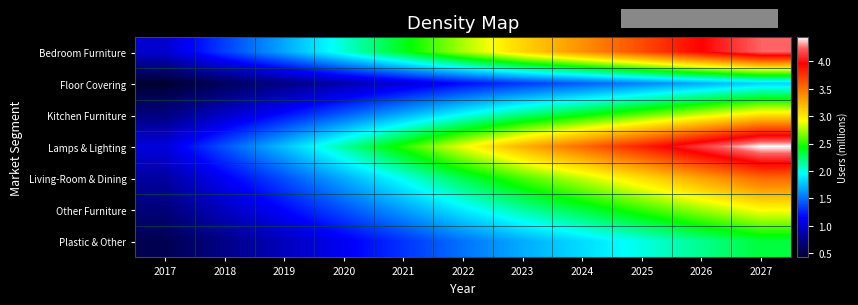

Reading left to right, extract all data points from this chart.

Bedroom Furniture: 2017=1.0	2018=1.3	2019=1.7	2020=2.0	2021=2.4	2022=2.8	2023=3.1	2024=3.4	2025=3.7	2026=4.0	2027=4.2
Floor Covering: 2017=0.4	2018=0.6	2019=0.7	2020=0.9	2021=1.0	2022=1.2	2023=1.3	2024=1.4	2025=1.6	2026=1.7	2027=1.8
Kitchen Furniture: 2017=0.7	2018=1.0	2019=1.2	2020=1.4	2021=1.7	2022=2.0	2023=2.2	2024=2.4	2025=2.6	2026=2.8	2027=3.0
Lamps & Lighting: 2017=1.0	2018=1.4	2019=1.8	2020=2.1	2021=2.5	2022=2.9	2023=3.2	2024=3.5	2025=3.8	2026=4.1	2027=4.4
Living-Room & Dining: 2017=0.8	2018=1.1	2019=1.4	2020=1.7	2021=2.0	2022=2.3	2023=2.6	2024=2.8	2025=3.0	2026=3.3	2027=3.5
Other Furniture: 2017=0.7	2018=0.9	2019=1.2	2020=1.4	2021=1.6	2022=1.9	2023=2.1	2024=2.3	2025=2.5	2026=2.7	2027=2.9
Plastic & Other: 2017=0.5	2018=0.7	2019=0.9	2020=1.1	2021=1.3	2022=1.5	2023=1.7	2024=1.8	2025=2.0	2026=2.2	2027=2.3